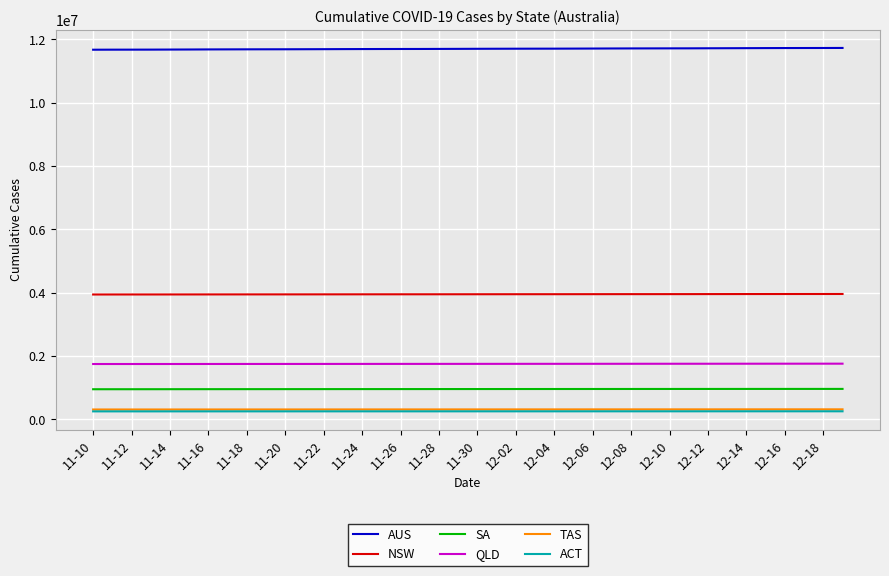

True or false: SA and NSW cross at least once.

False